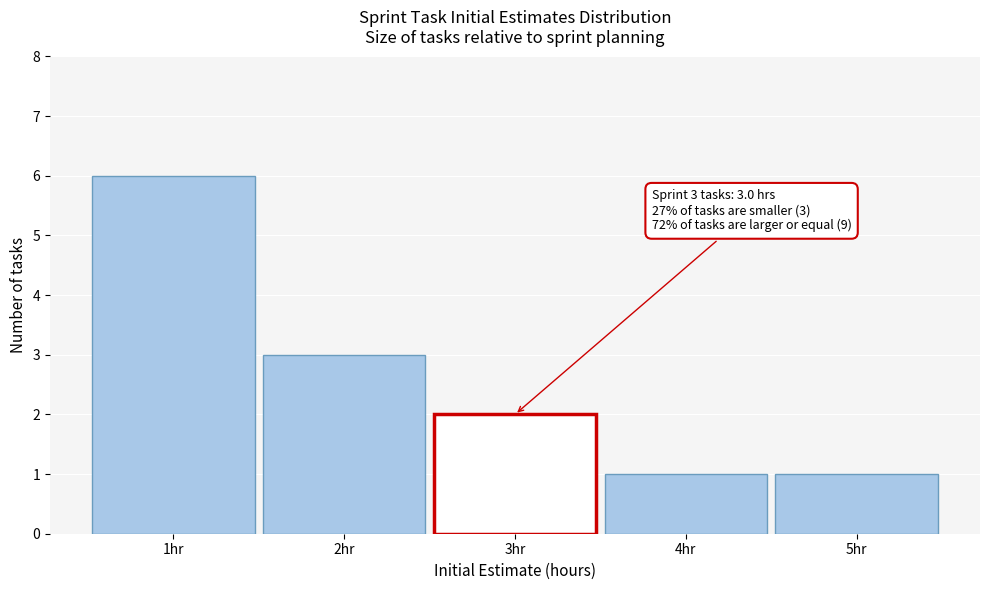

Reading right to left, transcribe all the data shown in this chart.

5hr=1	4hr=1	3hr=2	2hr=3	1hr=6